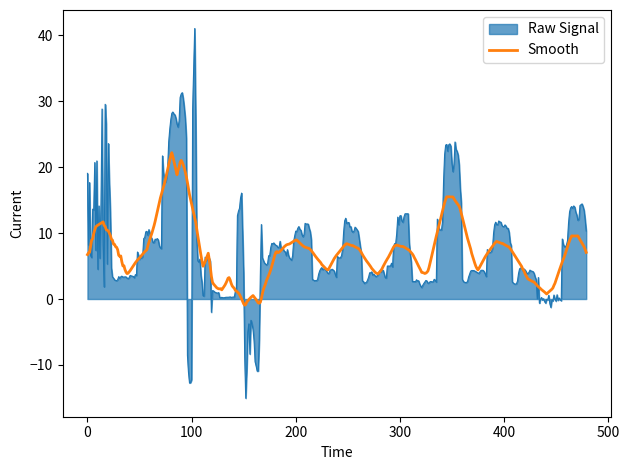

The value of Smooth at 7 is 5.4. True or false?

False